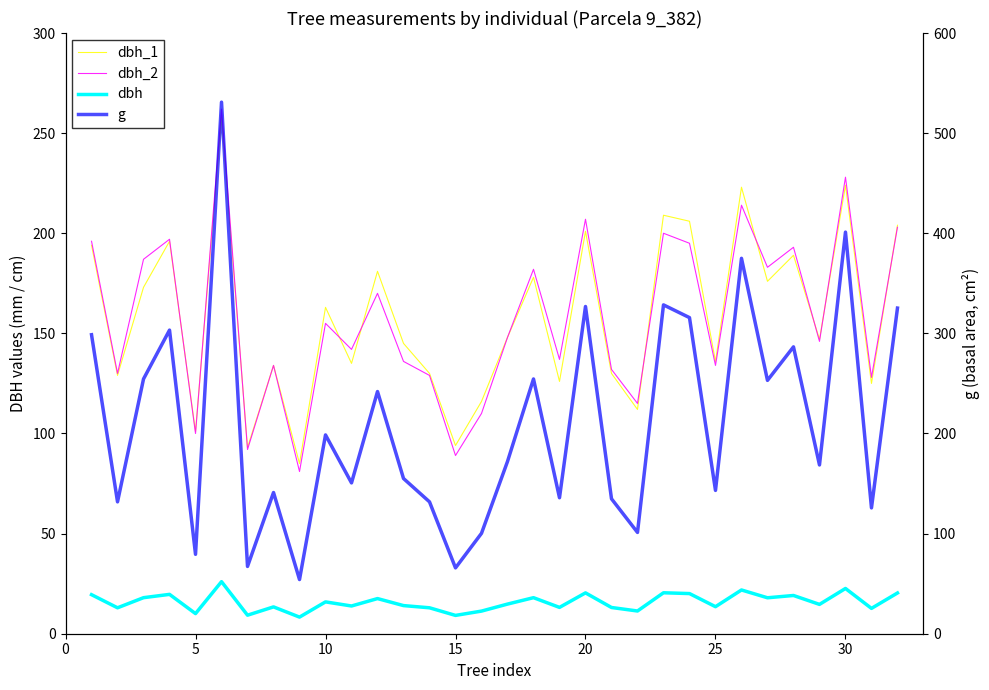

How many values in the dbh_1 series exceed 148?

15